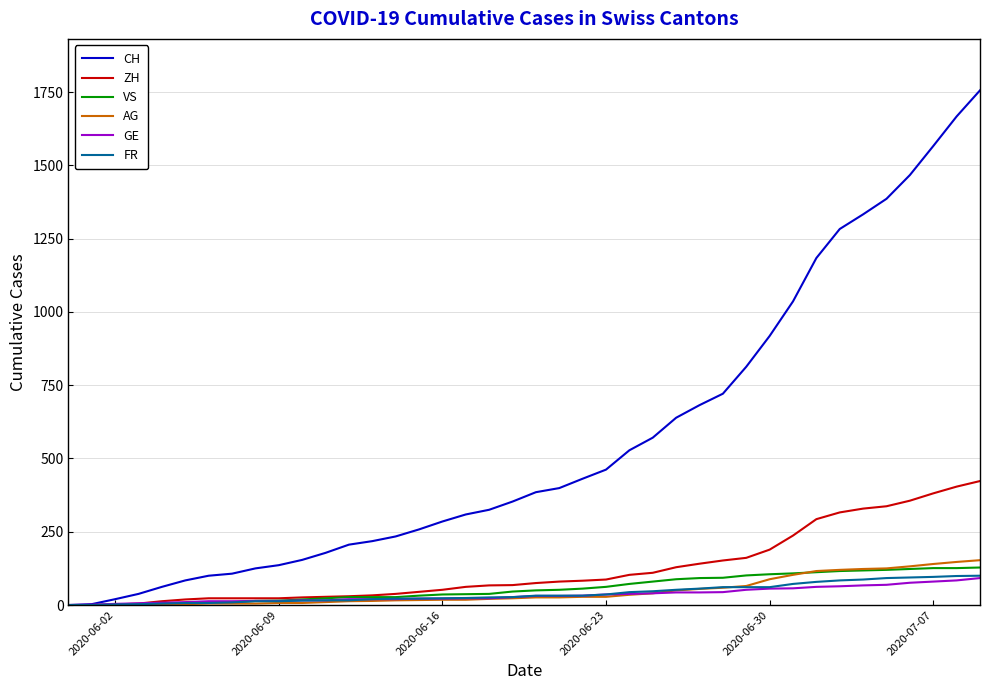

What is the greatest value displayed?

1756